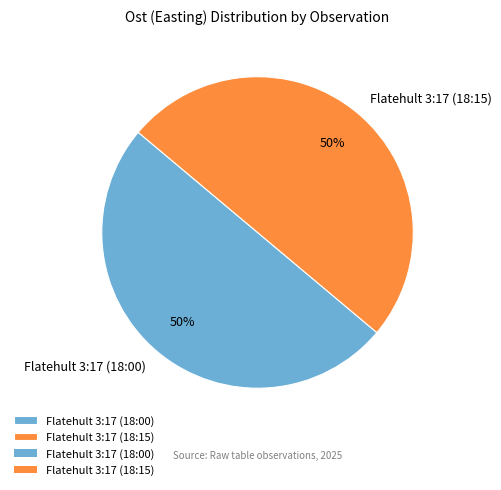

To the nearest percent, what percentage of the pie is Flatehult 3:17 (18:15)?

50%